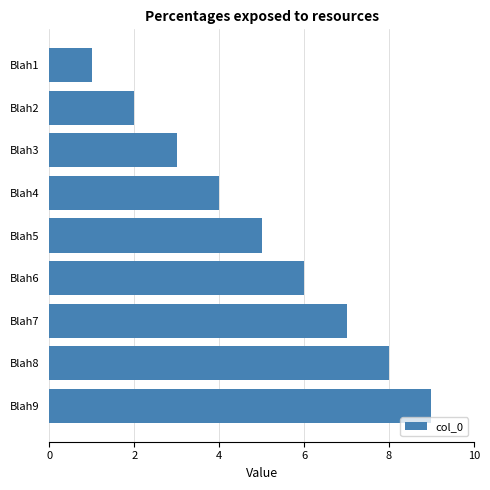

The chart shows a value of 1 at Blah1. True or false?

True